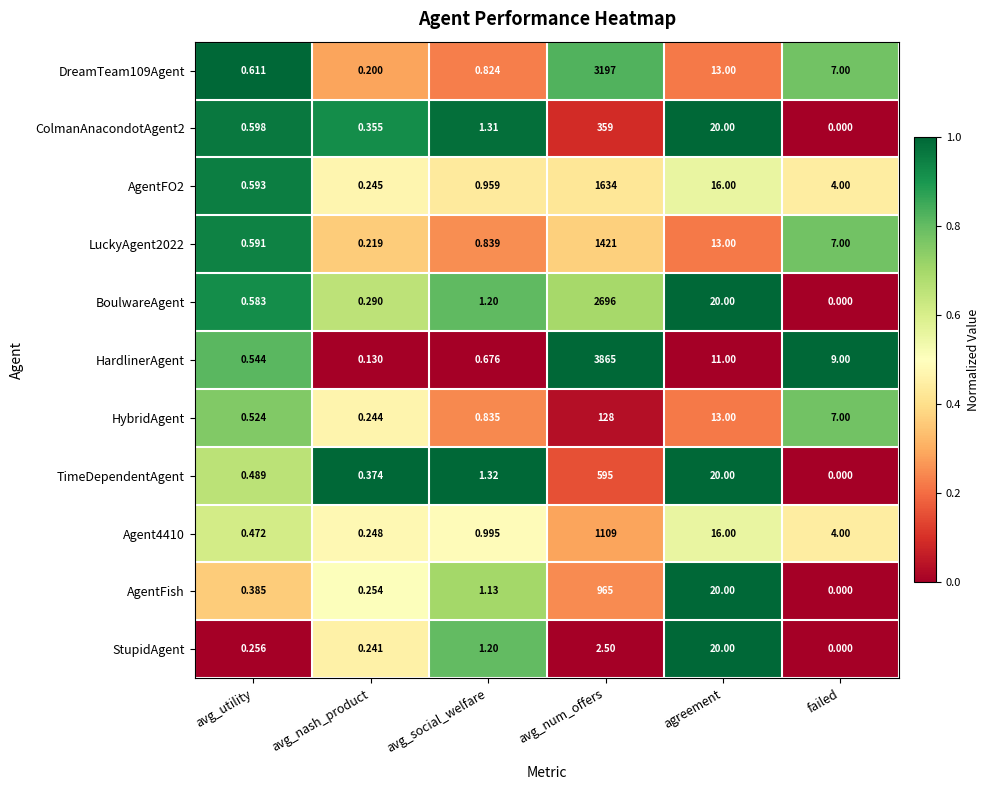

At which category is the sum across all series the highest?

avg_num_offers